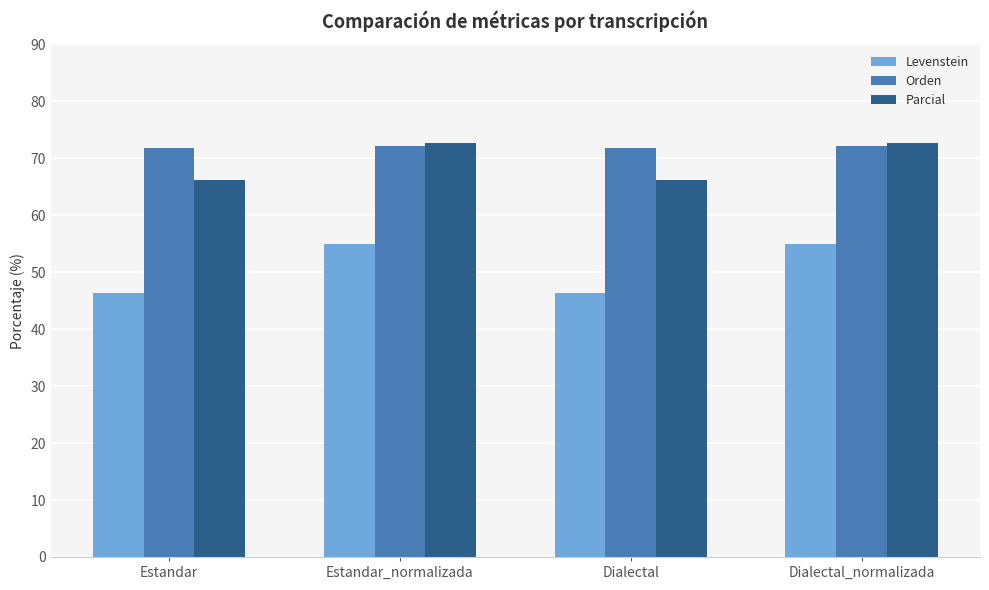

Reading left to right, list all the values displayed in this chart.

Levenstein: Estandar=46.4	Estandar_normalizada=54.9	Dialectal=46.4	Dialectal_normalizada=54.9
Orden: Estandar=71.7	Estandar_normalizada=72.2	Dialectal=71.7	Dialectal_normalizada=72.2
Parcial: Estandar=66.2	Estandar_normalizada=72.7	Dialectal=66.2	Dialectal_normalizada=72.7